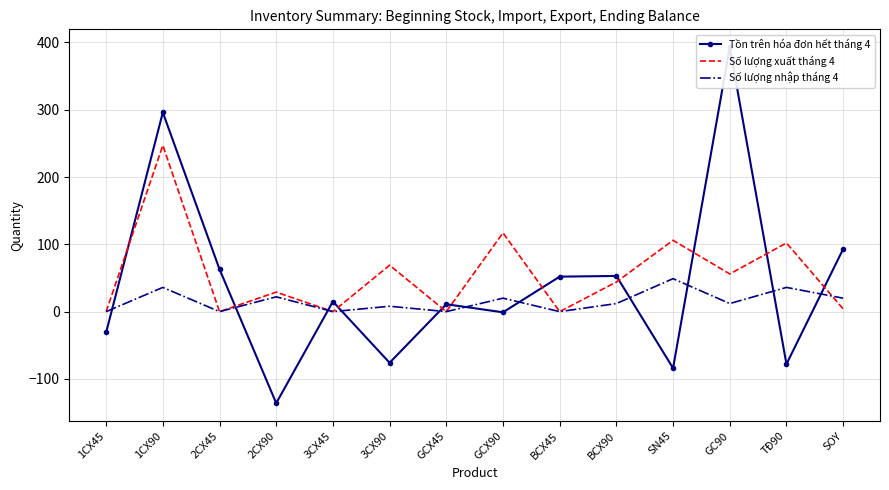

Which series ends up on top after the final intersection of Tồn trên hóa đơn hết tháng 4 and Số lượng xuất tháng 4?

Tồn trên hóa đơn hết tháng 4